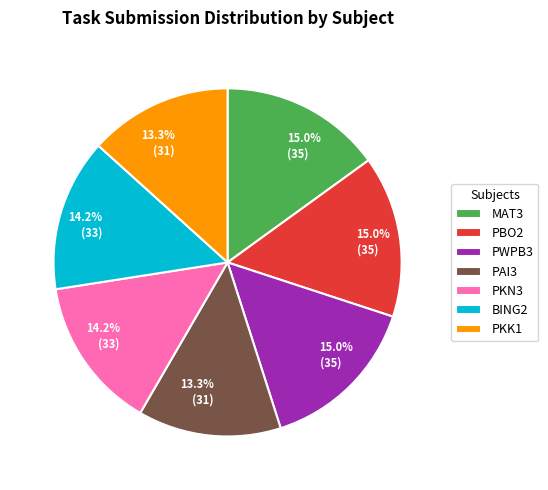

What is the total percentage of PWPB3 and PKK1?

28.3%